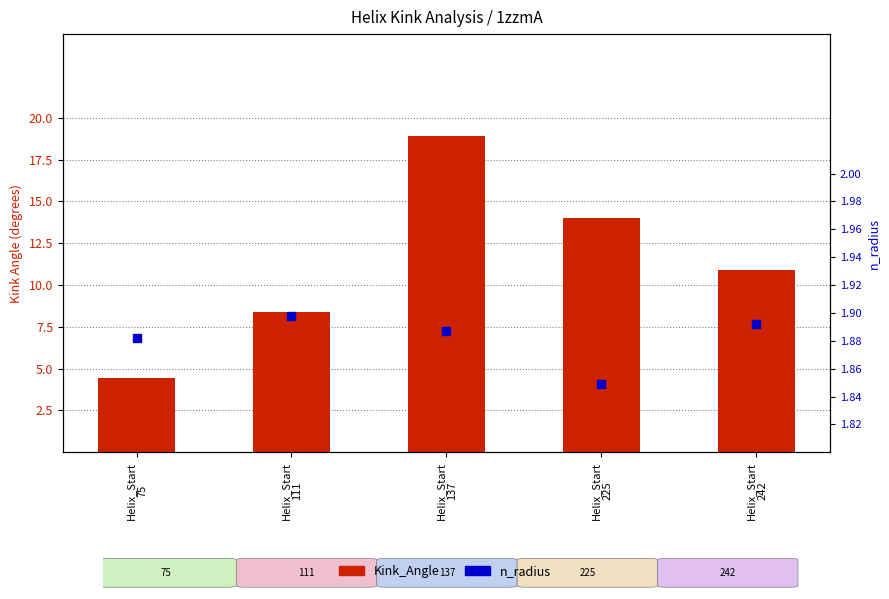

What is the total value across all series at Helix_Start
225?

15.9